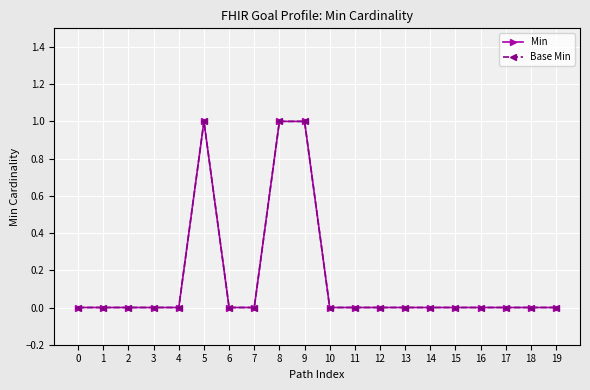

Between 5 and 19, which series saw the biggest shift?

Min